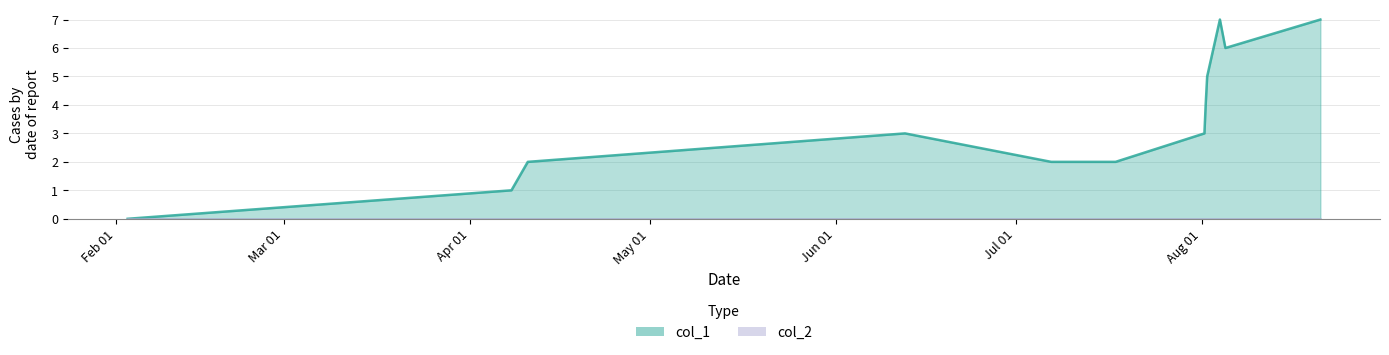

Which series has the largest range (max minus min)?

col_1